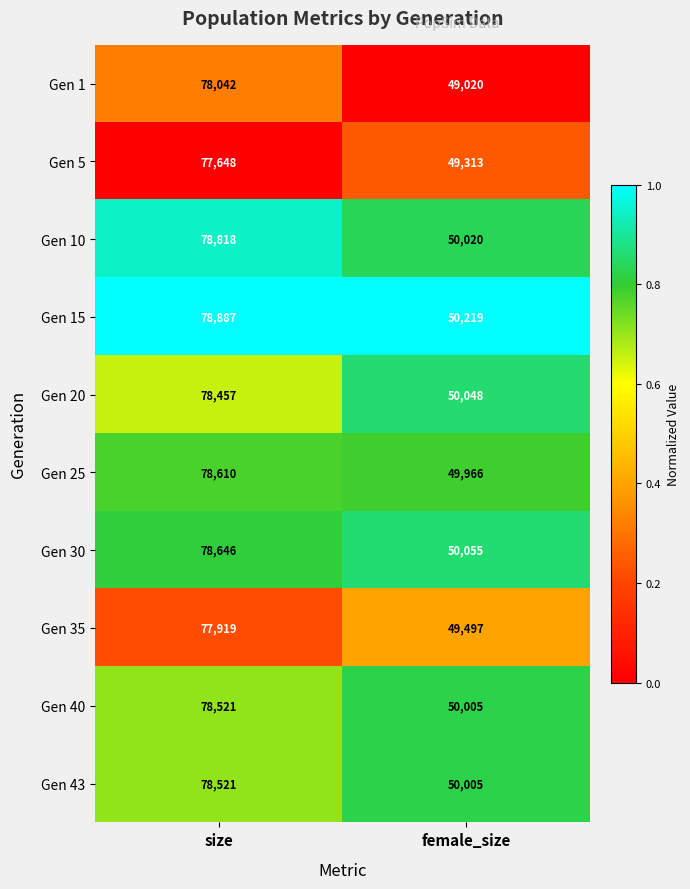

What is the difference between the Gen 5 values at female_size and size?

28335